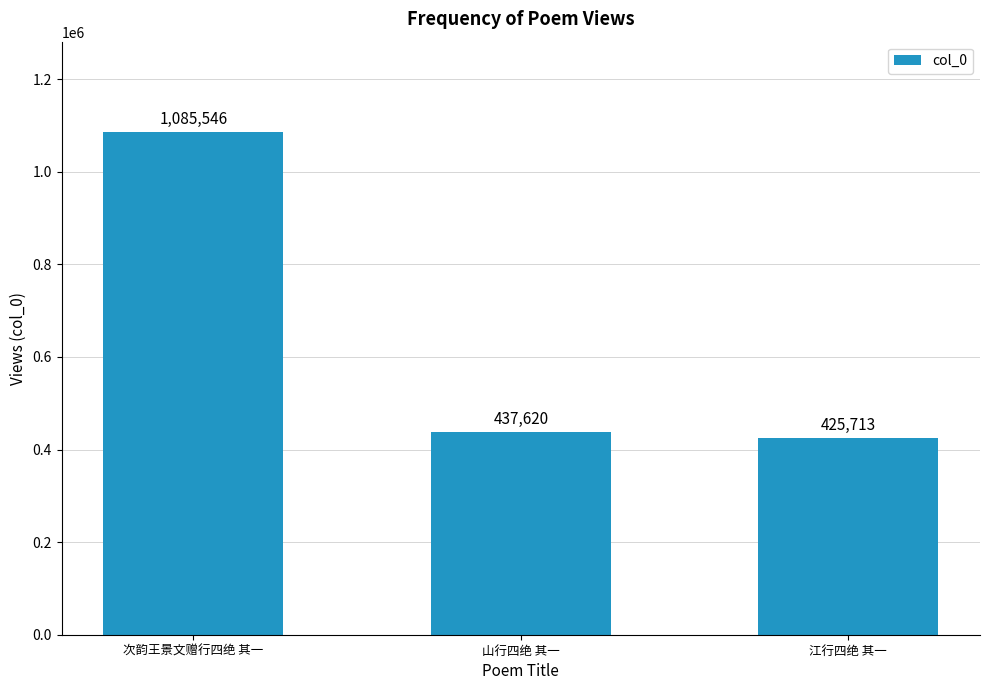

Reading left to right, what are all the values shown in this chart?

1085546	437620	425713